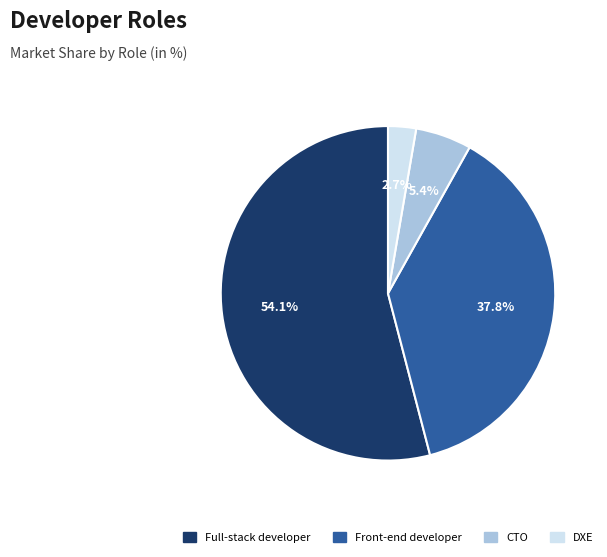

Which slice is the largest?

Full-stack developer